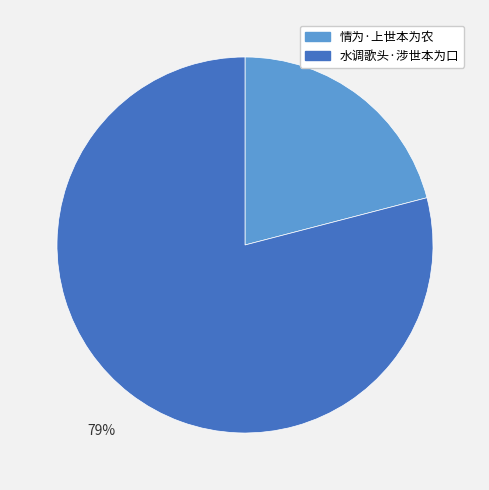

Does 水调歌头·涉世本为口 account for over 50% of the chart?

Yes